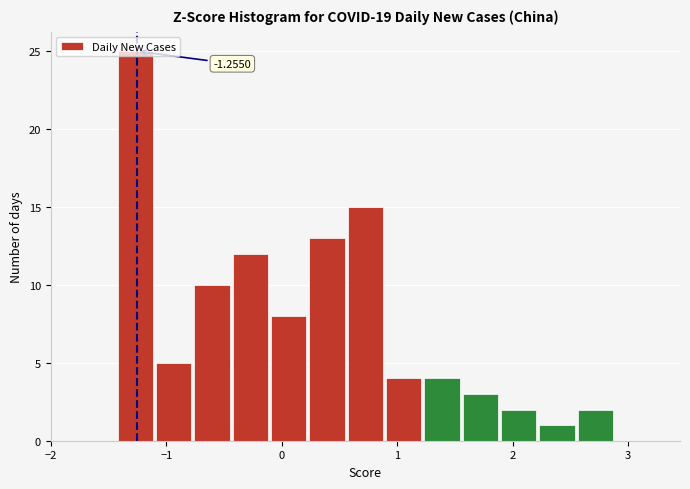

Read against the x-axis, roughly where is the centre of the tallest bar?

-1.3